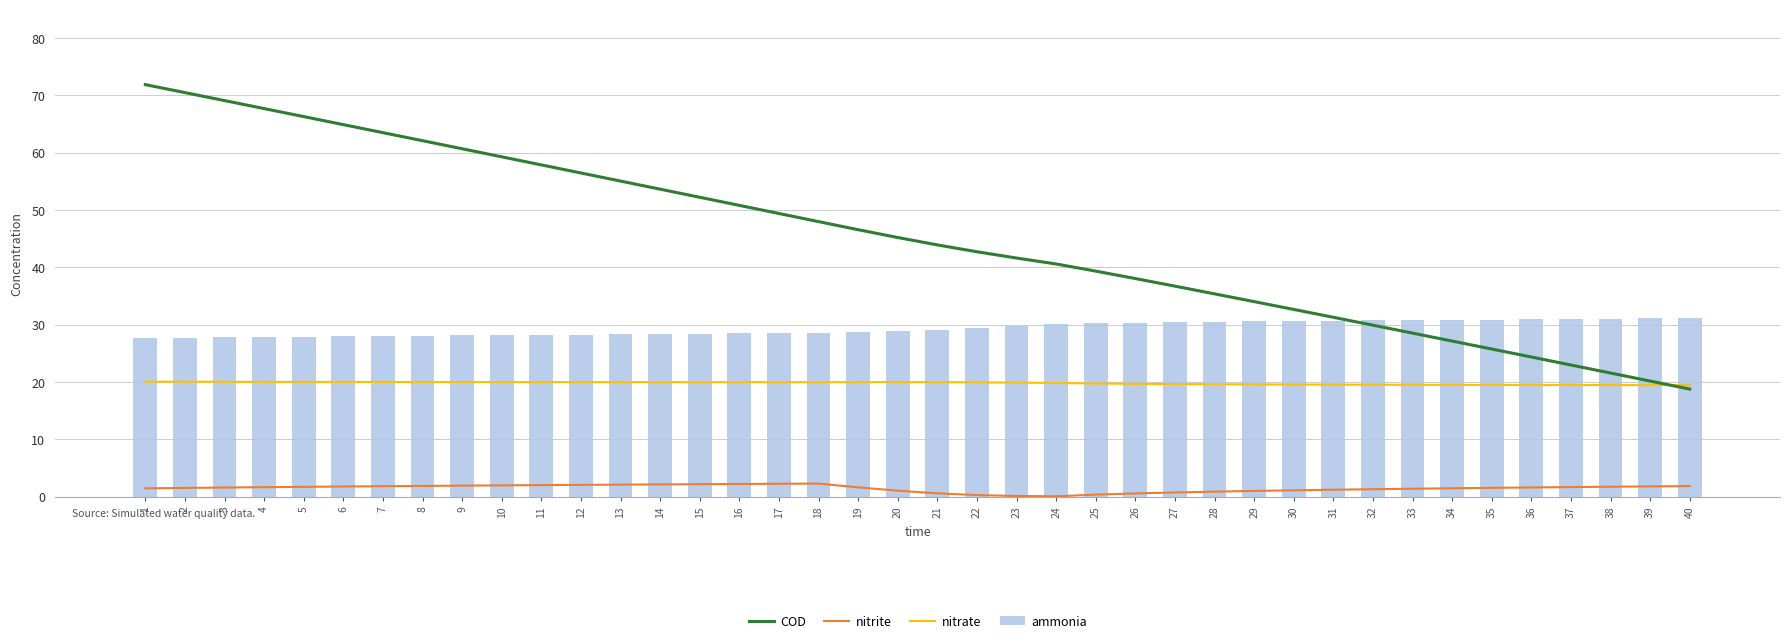

Which has a higher value, 17 or 31?

17